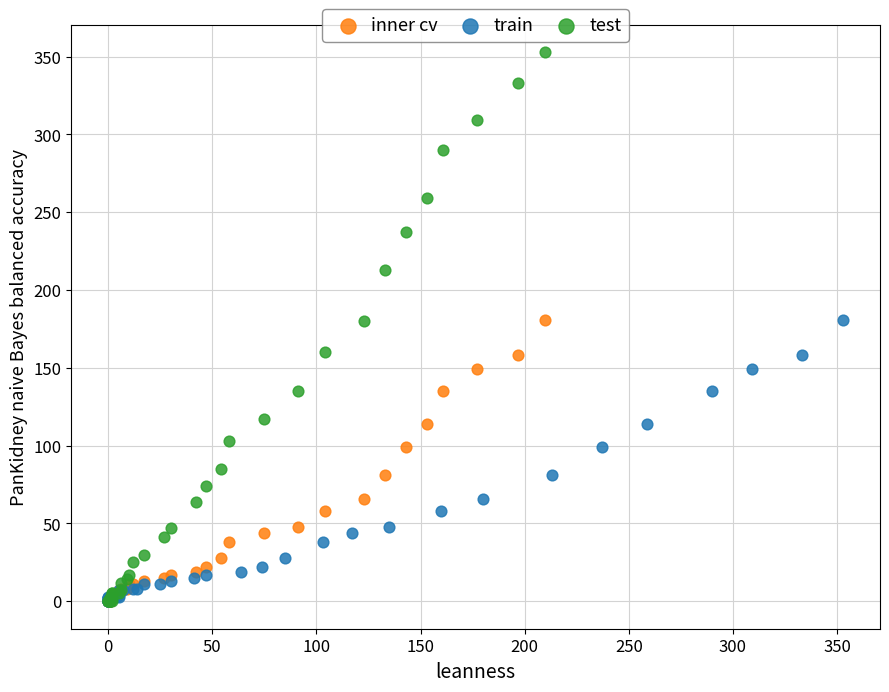

Which series has the largest Y range (max minus min)?

test